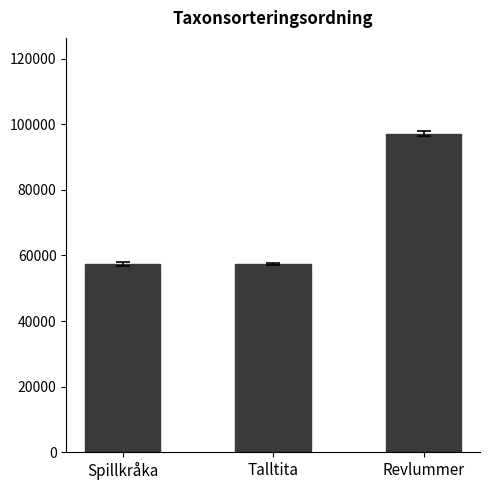

The chart shows a value of 97198 at Revlummer. True or false?

True